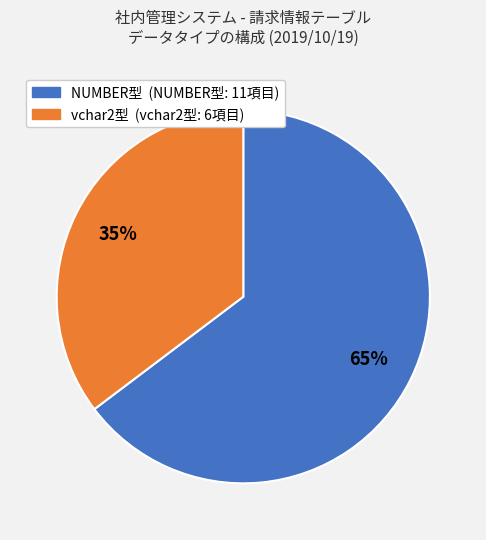

Is there a majority slice in this chart?

Yes